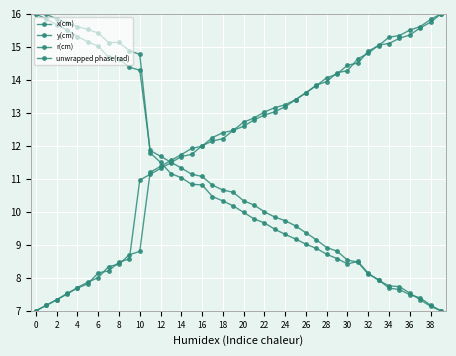

True or false: unwrapped phase(rad) and r(cm) cross at least once.

True